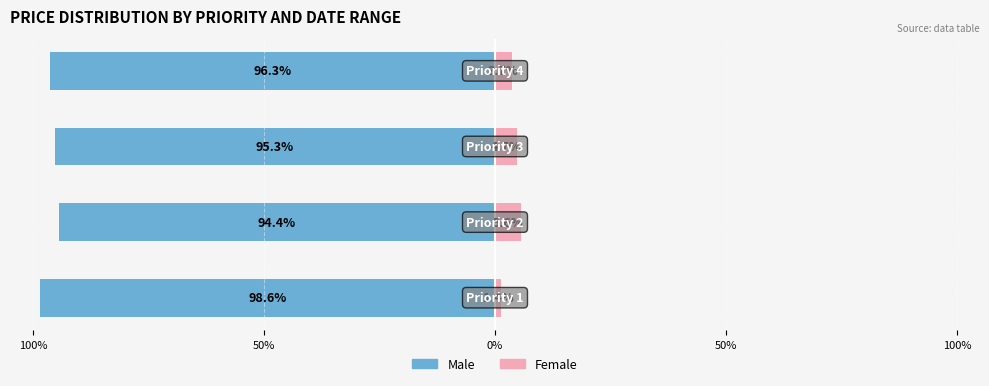

Is it true that Female equals 3.7 at 50%?

True